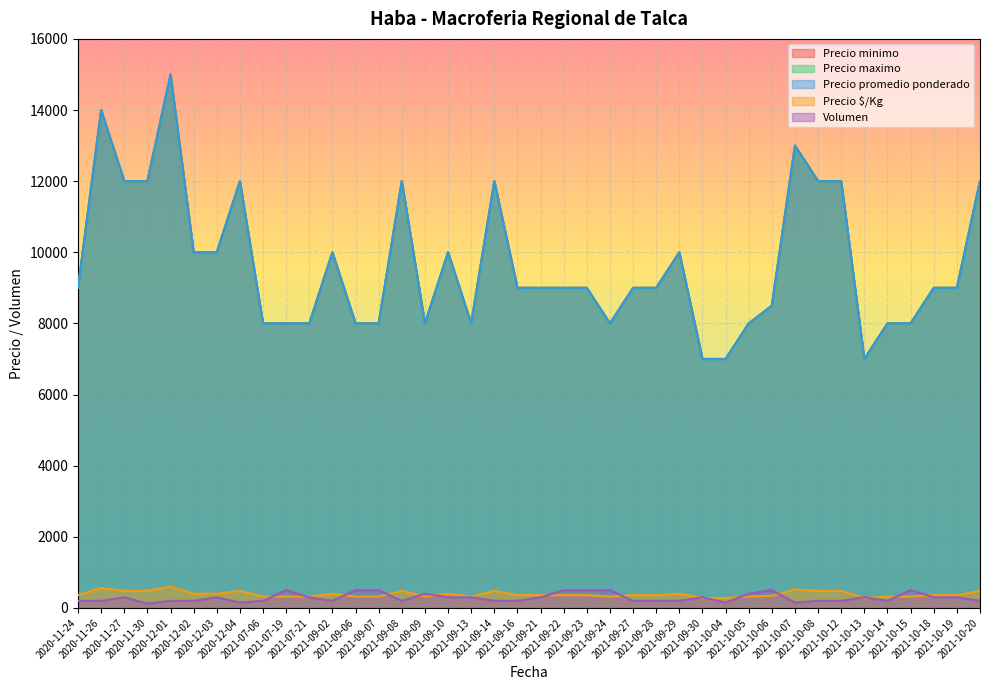

Between 2021-09-21 and 2021-09-23, which is larger?

2021-09-21